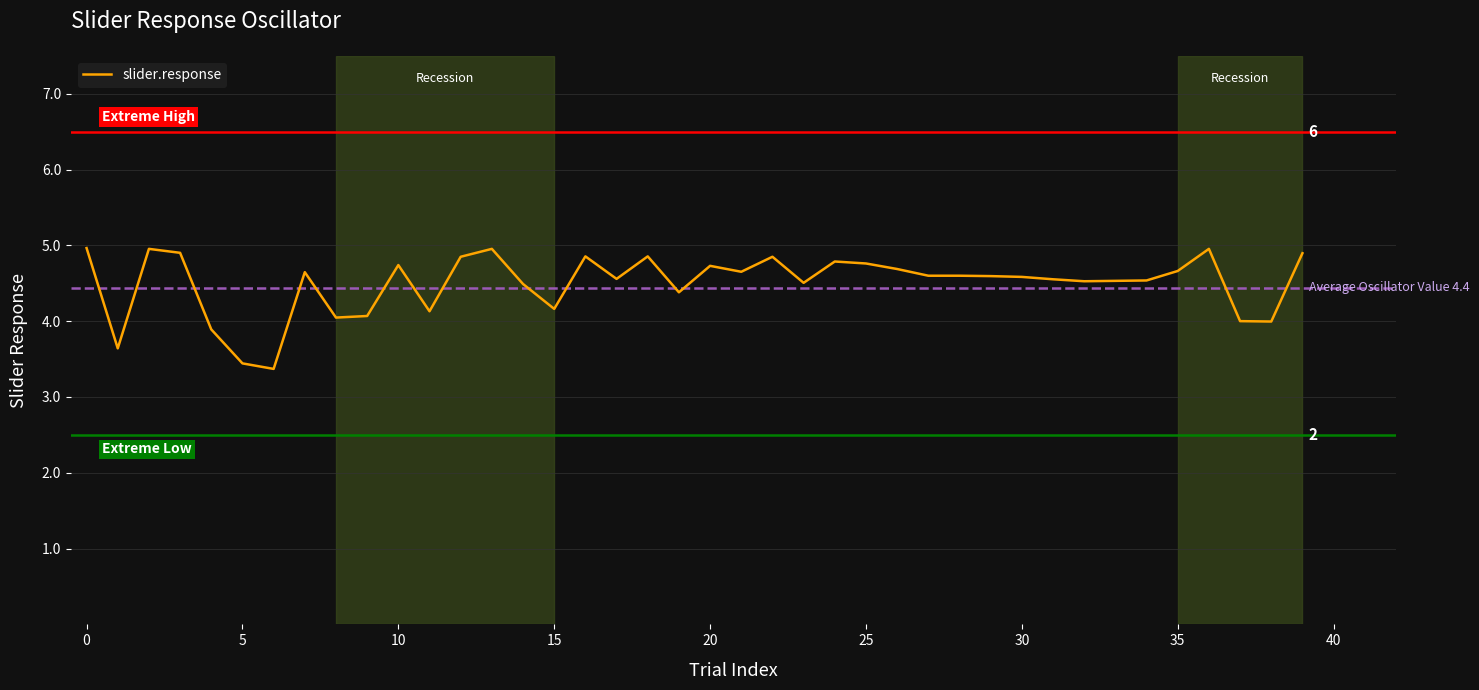

What is the minimum value shown in the chart?

3.4